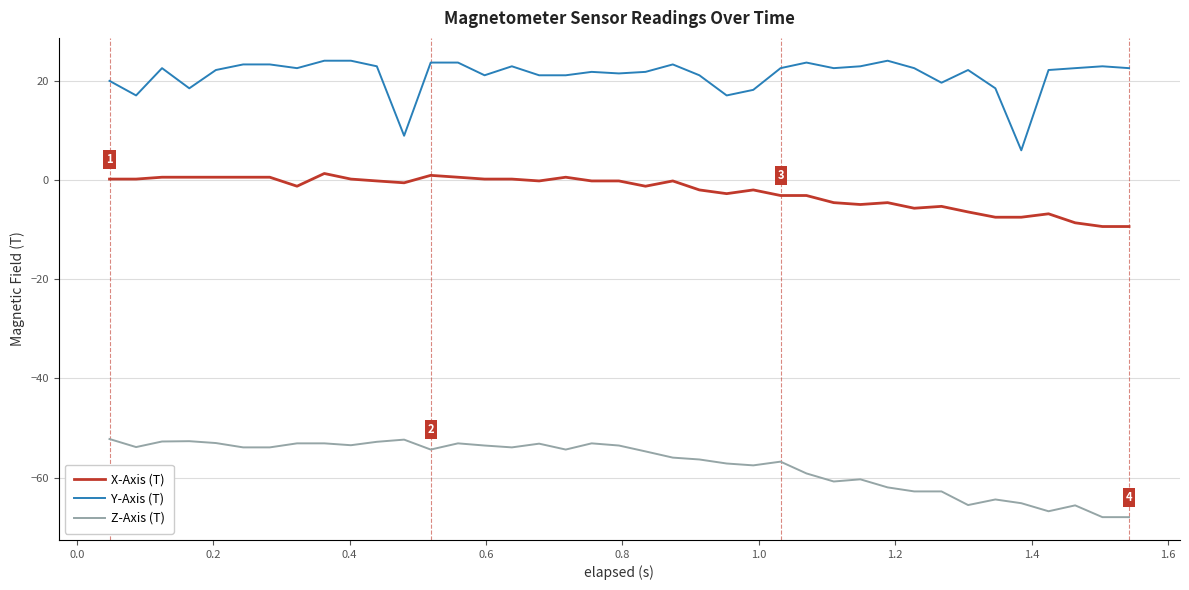

What is the maximum value for Y-Axis (T)?

24.0